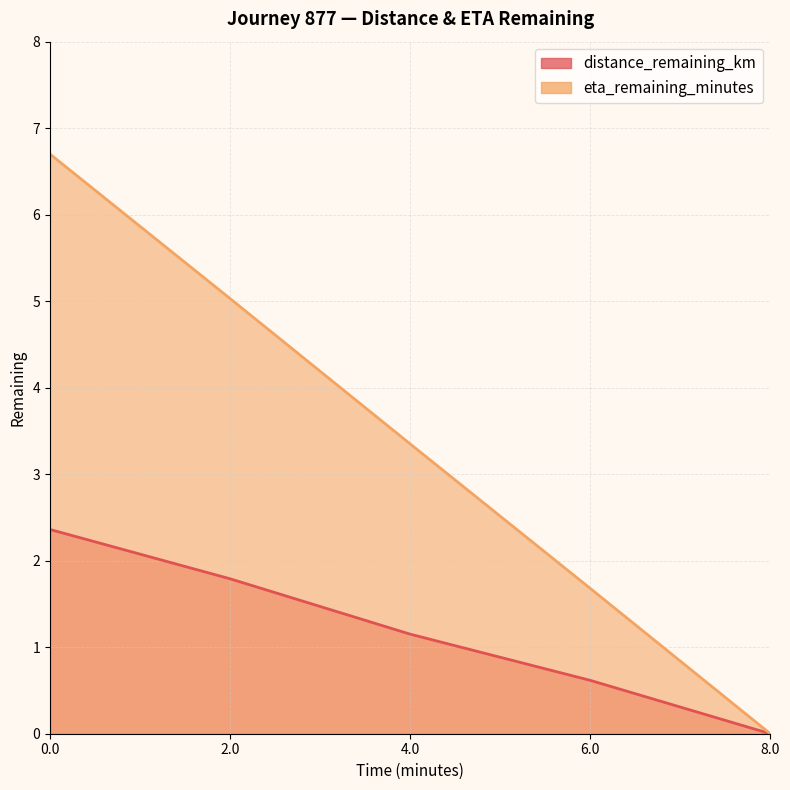

What is the value of the distance_remaining_km point at the 3rd from the left?

1.2